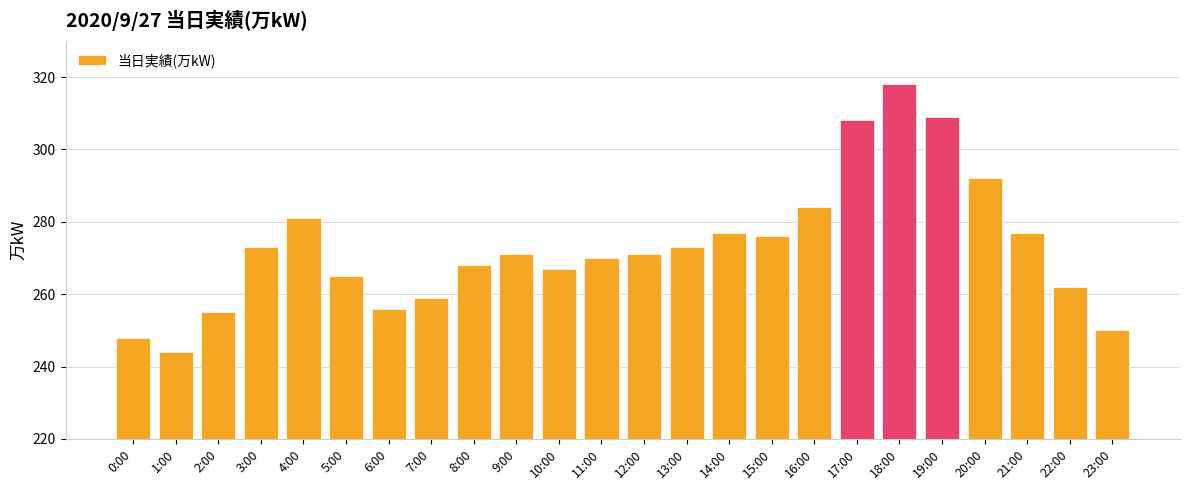

Between 10:00 and 23:00, which is larger?

10:00